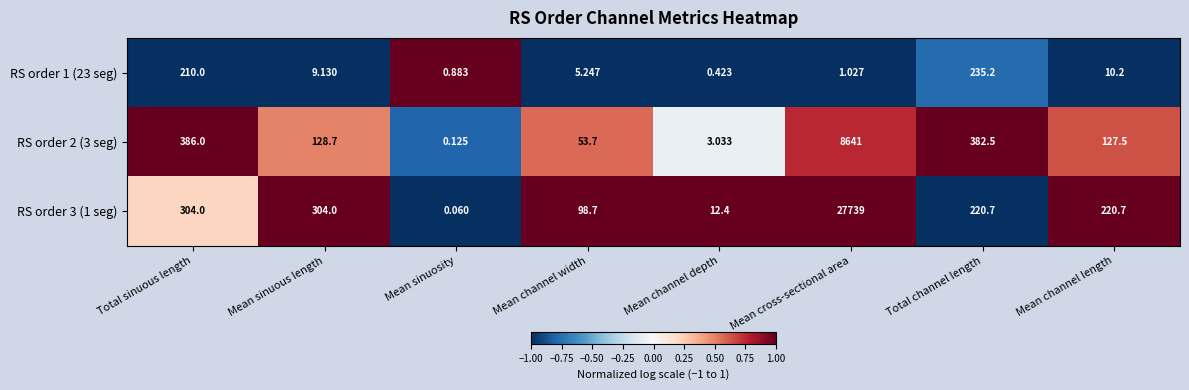

Which category has the highest value in the RS order 1 (23 seg) series?

Total channel length